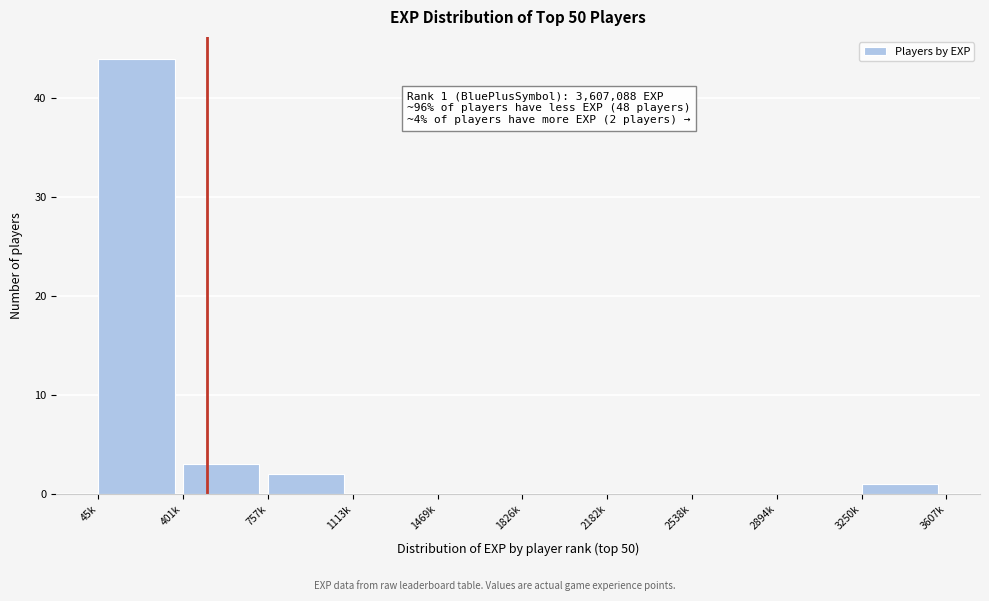

At which label is the value closest to 22?

401k